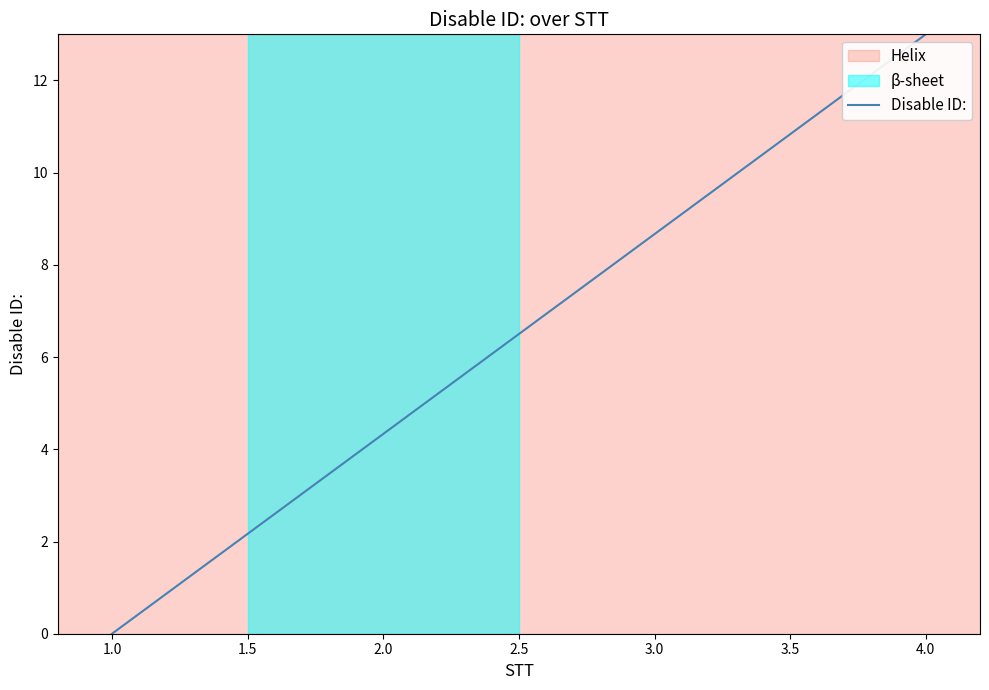

Which category has the highest value across all series?

4.0